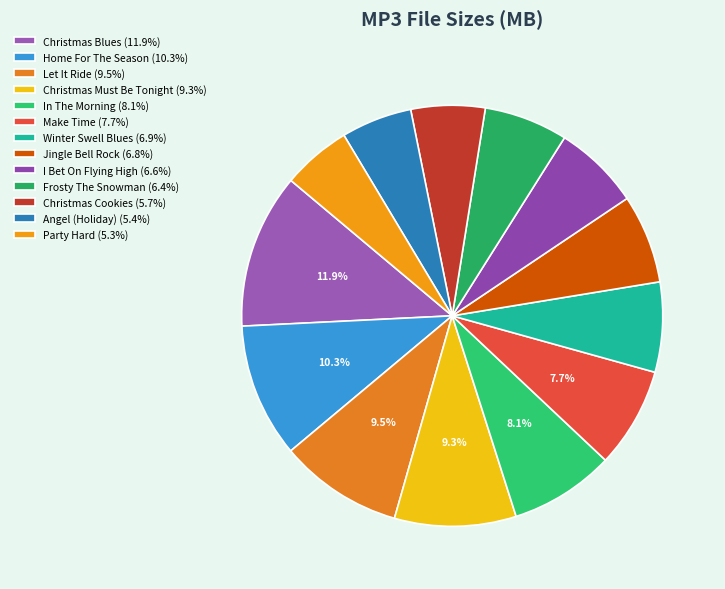

Which slice is the smallest?

01 - Party Hard.mp3